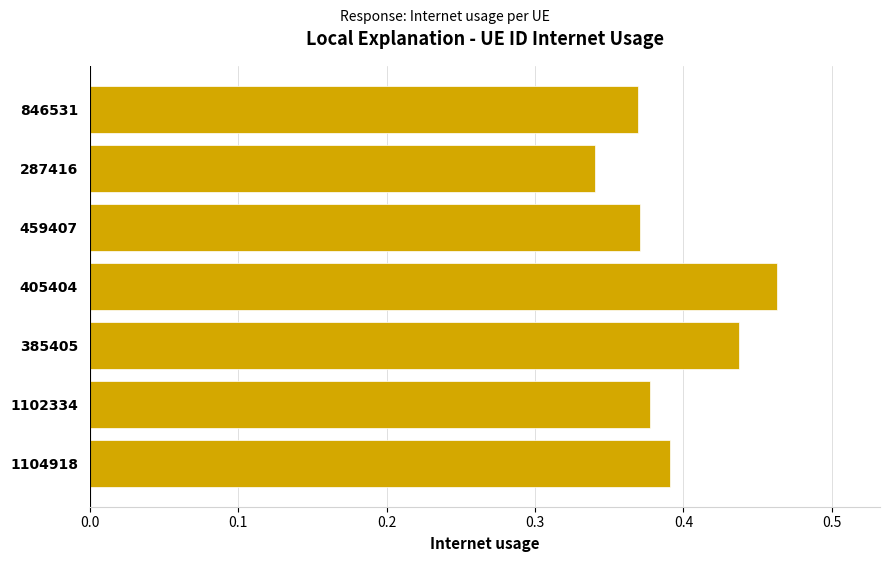

The chart shows a value of 0.2 at 287416. True or false?

False